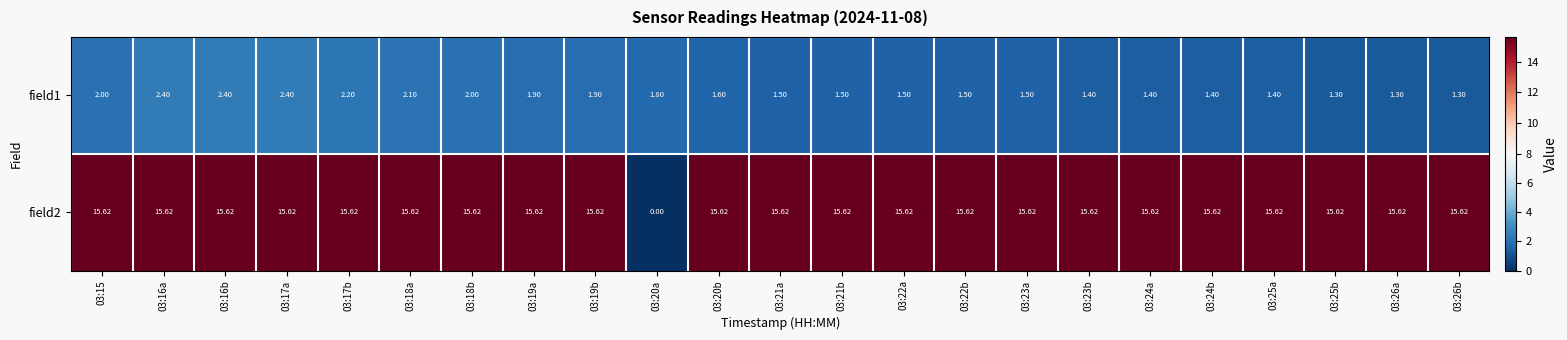

Reading left to right, list all the values displayed in this chart.

field1: 03:15=2.0	03:16a=2.4	03:16b=2.4	03:17a=2.4	03:17b=2.2	03:18a=2.1	03:18b=2.0	03:19a=1.9	03:19b=1.9	03:20a=1.8	03:20b=1.6	03:21a=1.5	03:21b=1.5	03:22a=1.5	03:22b=1.5	03:23a=1.5	03:23b=1.4	03:24a=1.4	03:24b=1.4	03:25a=1.4	03:25b=1.3	03:26a=1.3	03:26b=1.3
field2: 03:15=15.6	03:16a=15.6	03:16b=15.6	03:17a=15.6	03:17b=15.6	03:18a=15.6	03:18b=15.6	03:19a=15.6	03:19b=15.6	03:20a=0.0	03:20b=15.6	03:21a=15.6	03:21b=15.6	03:22a=15.6	03:22b=15.6	03:23a=15.6	03:23b=15.6	03:24a=15.6	03:24b=15.6	03:25a=15.6	03:25b=15.6	03:26a=15.6	03:26b=15.6